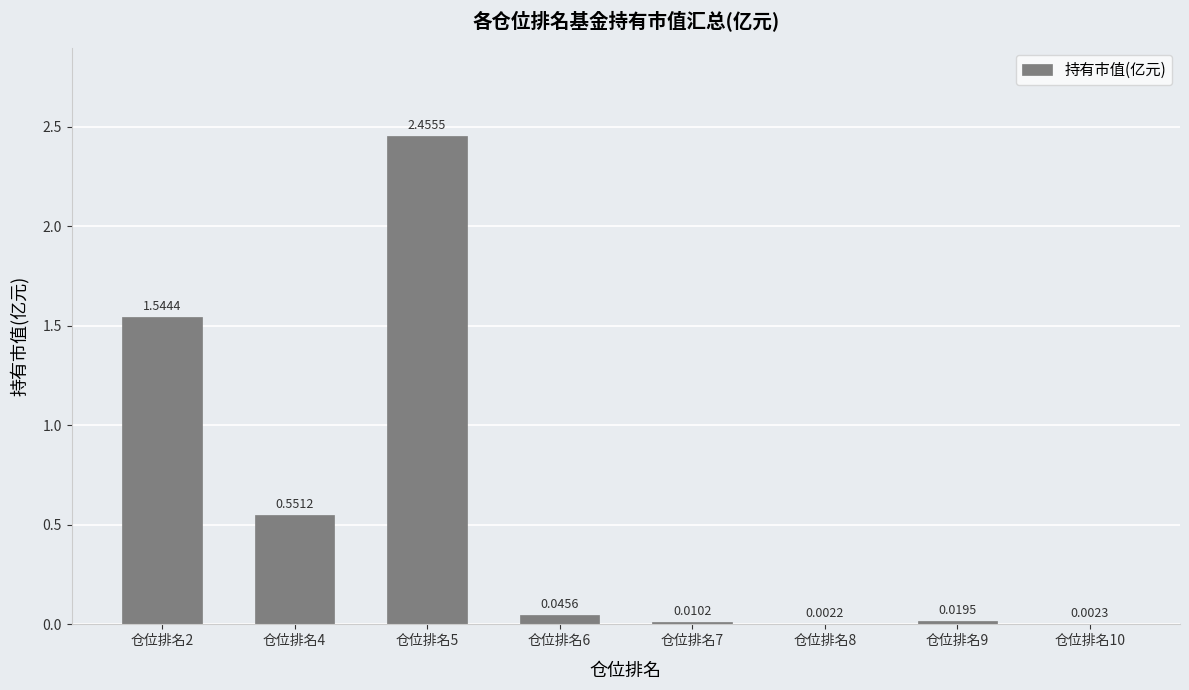

What is the sum of all values?

4.6